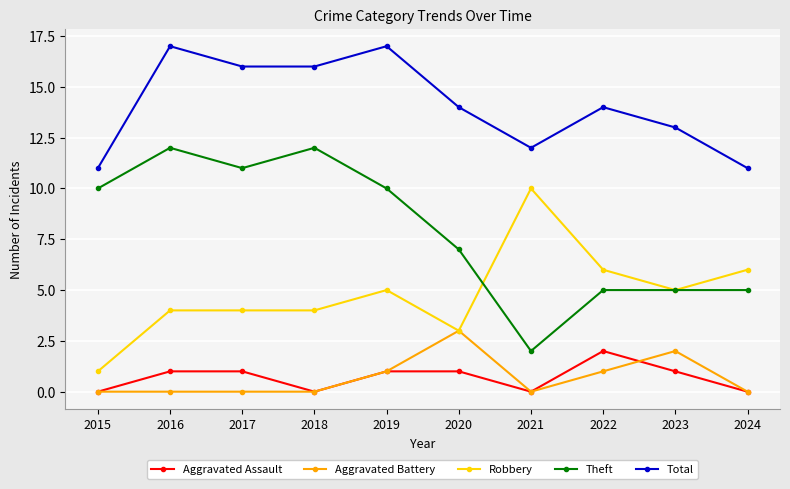

Is it true that Theft equals 12 at 2016?

True